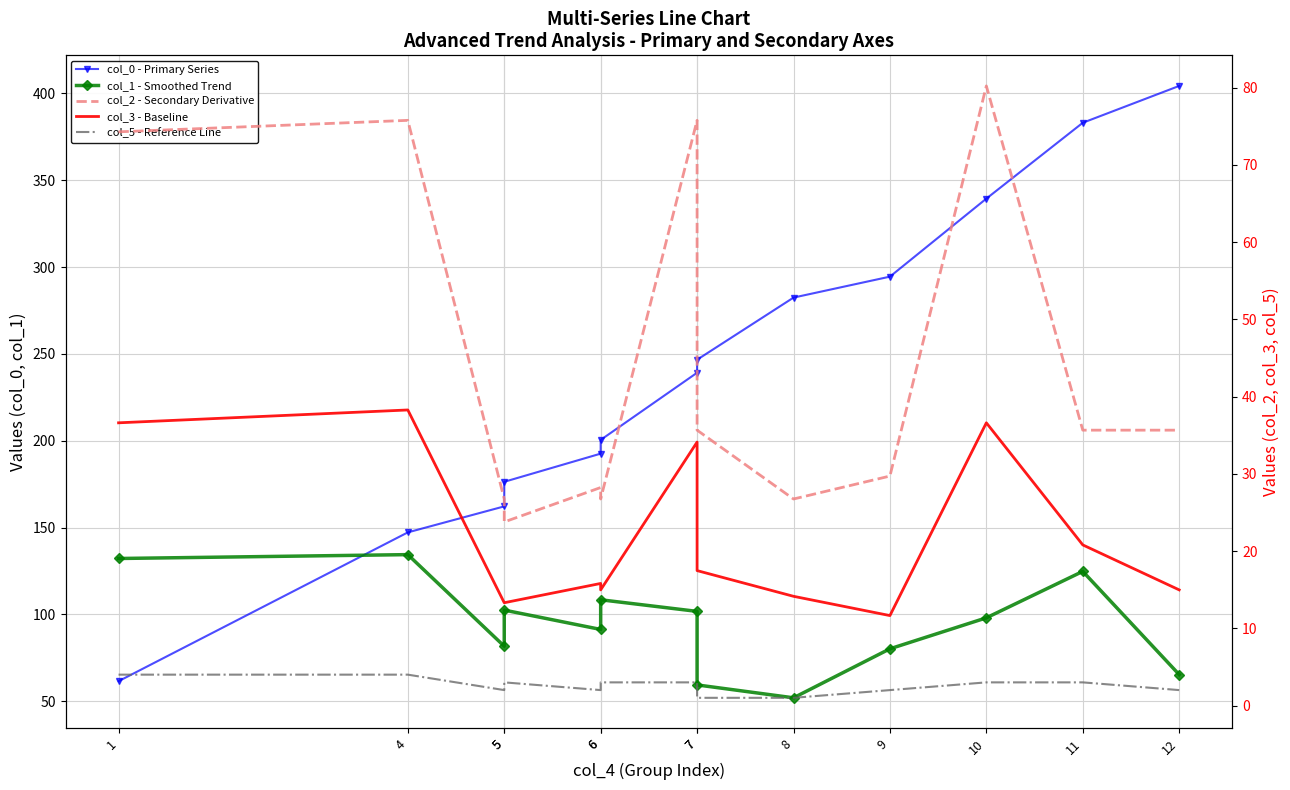

Where does the col_2 - Secondary Derivative series first go above 35?

1